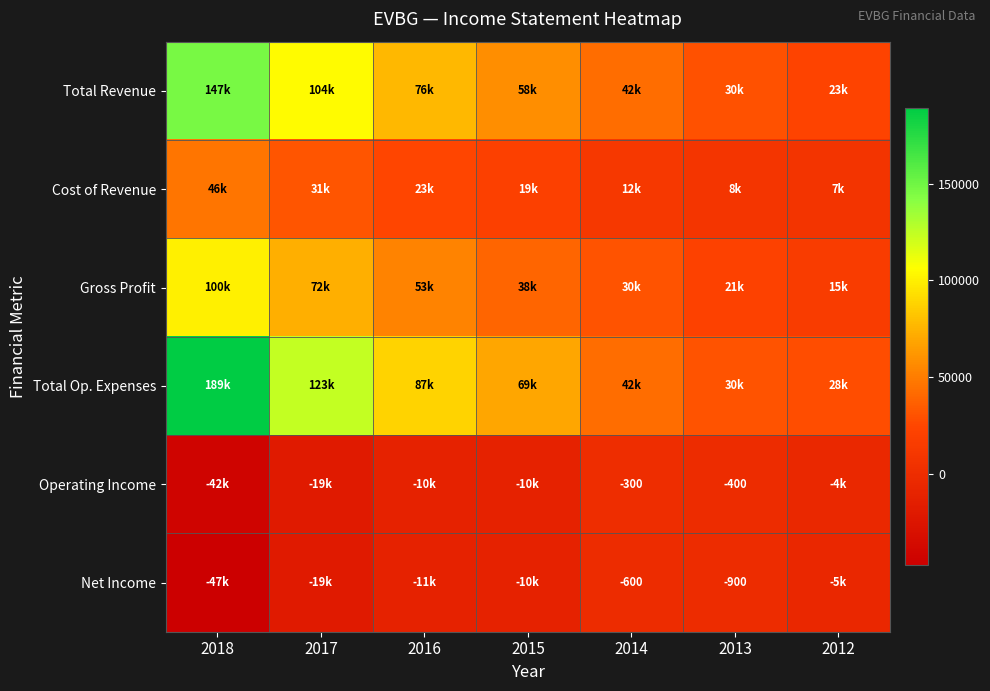

At which label does Cost of Revenue reach its minimum?

2012